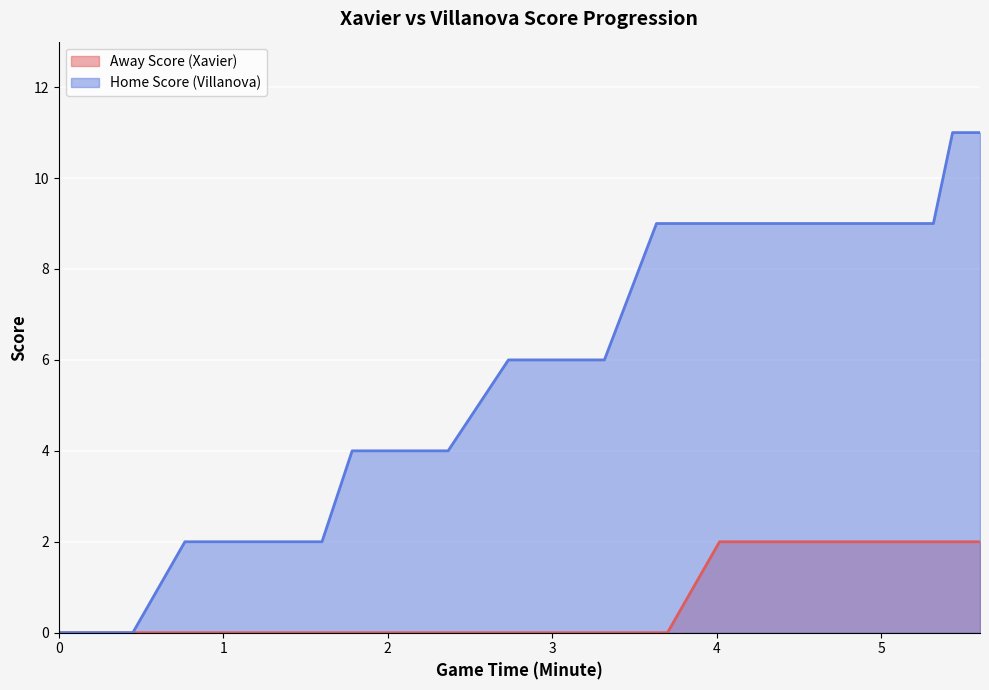

How many values in the Home Score series are below 9?

20